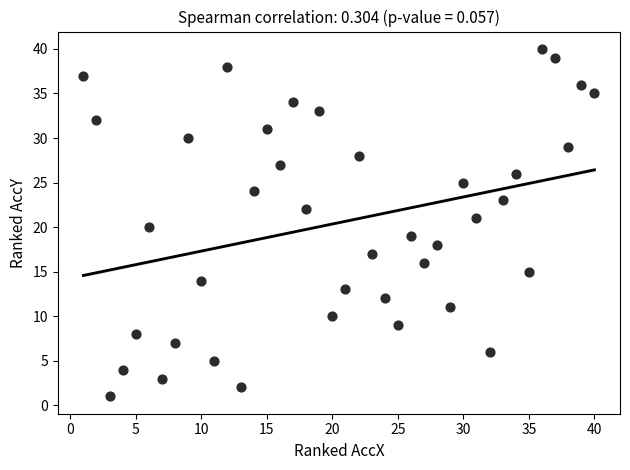

What is the range of Y values (max minus min)?

39